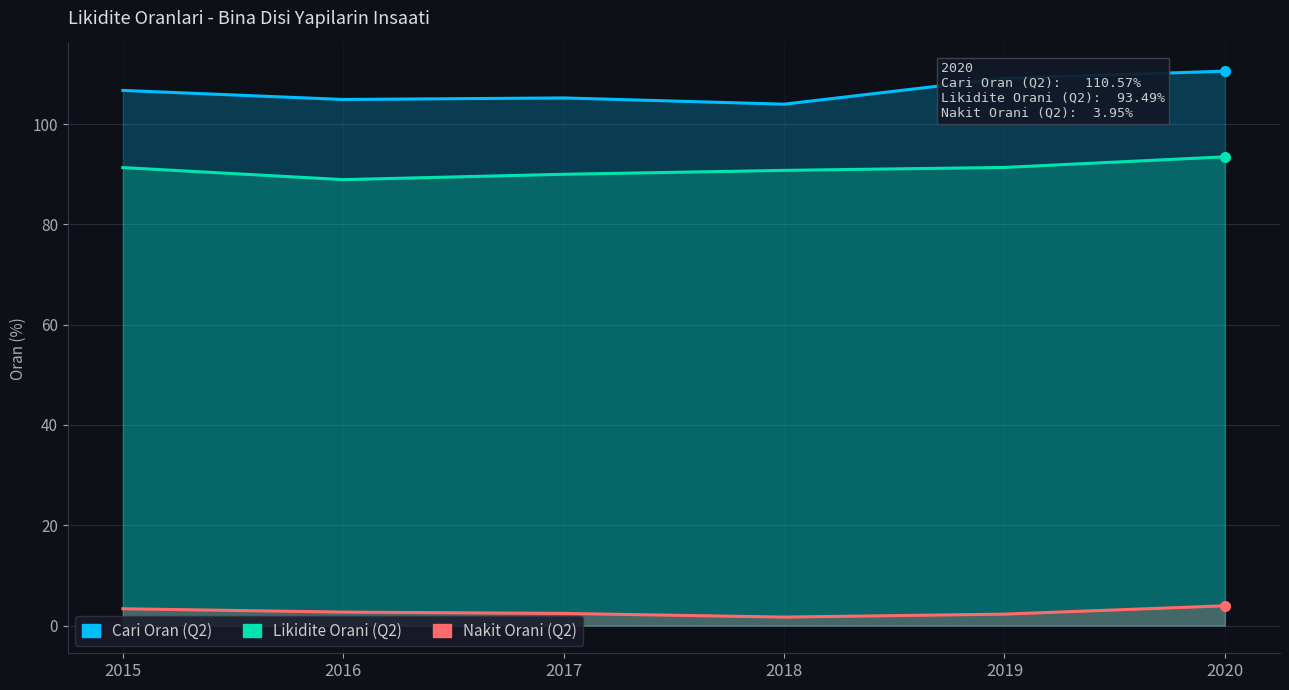

Is the value of Nakit Orani (Q2) at 2019 greater than the value of Cari Oran (Q2) at 2015?

No